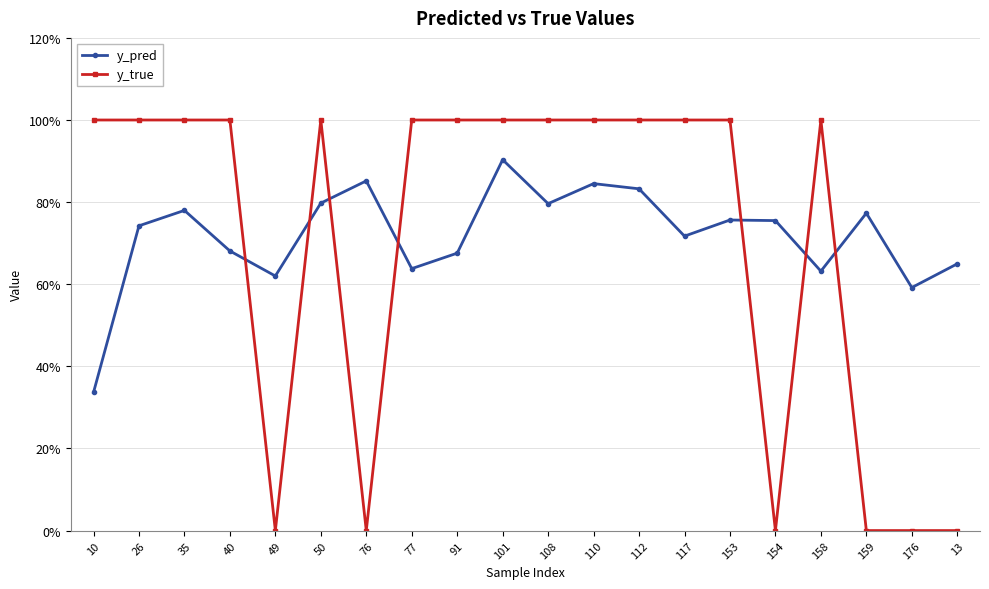

Which series has the widest spread of values?

y_true